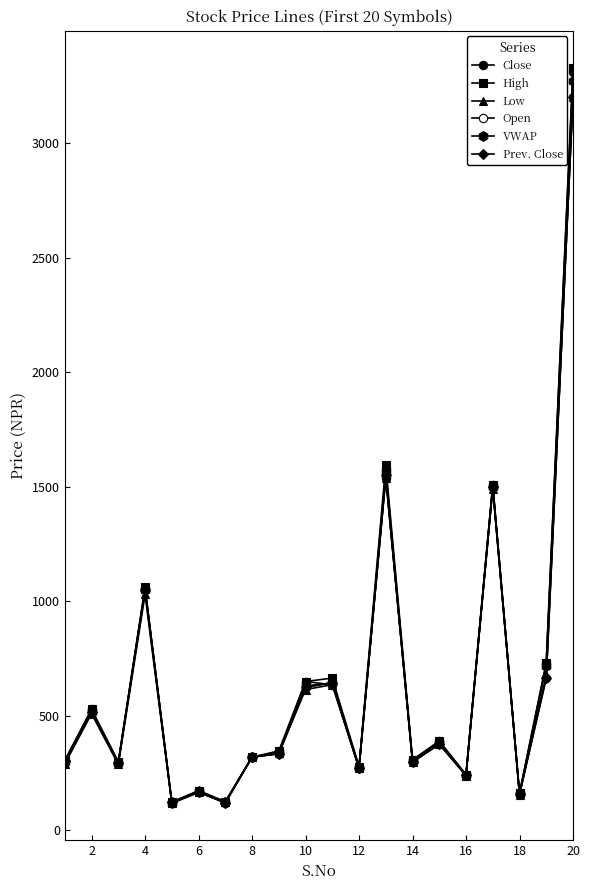

What is the value of the Open point at the 8th from the left?

320